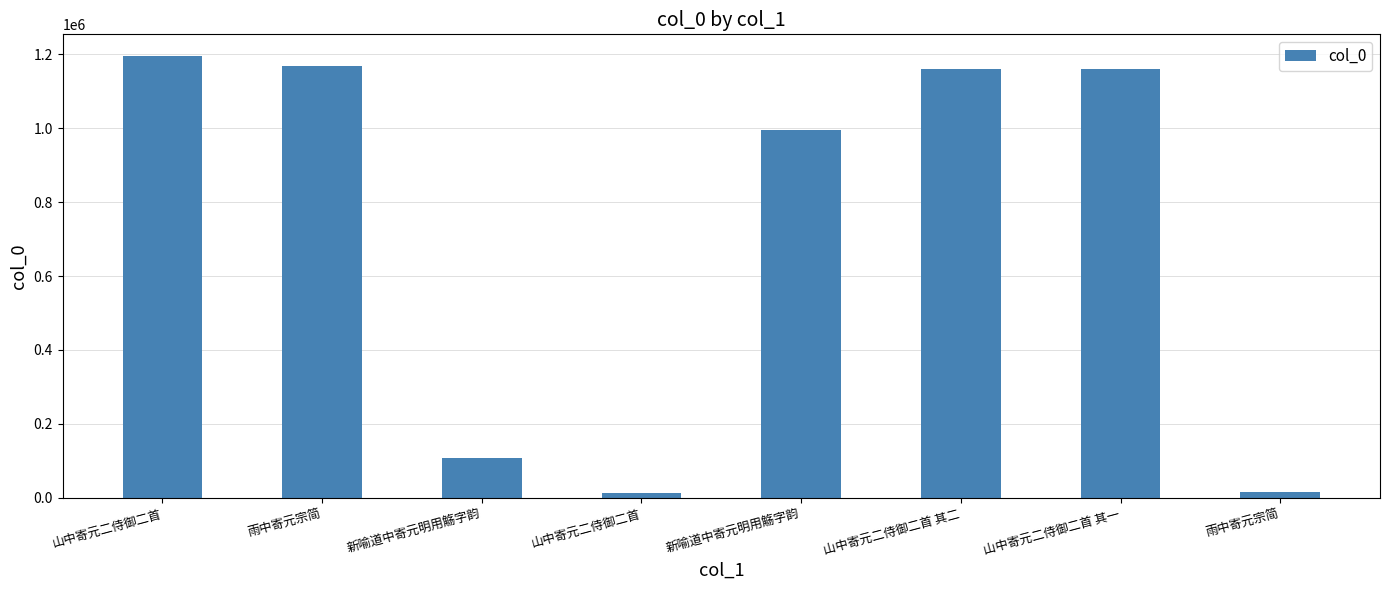

How many bars are there in total?

8